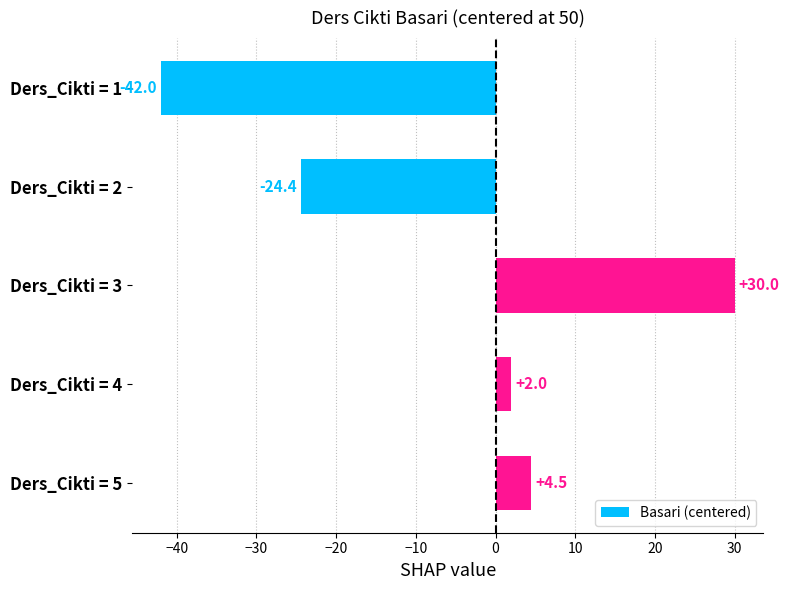

Reading top to bottom, extract all data points from this chart.

Ders_Cikti = 1=-42.0	Ders_Cikti = 2=-24.4	Ders_Cikti = 3=30.0	Ders_Cikti = 4=2.0	Ders_Cikti = 5=4.5